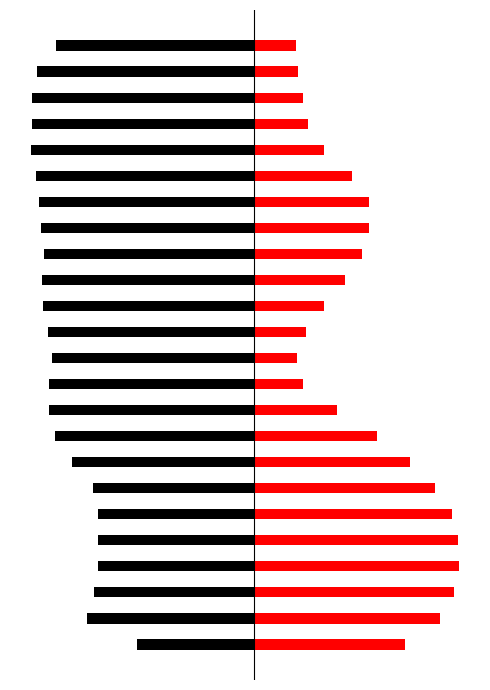

What is the difference between the highest and lowest values at 18?

3932